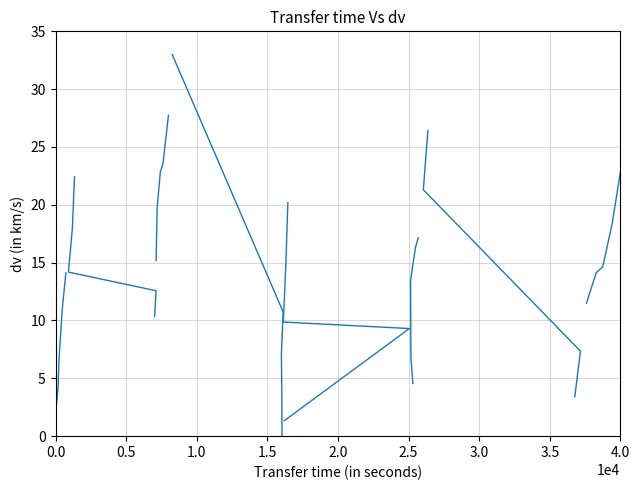

Approximately how many times larger is the value at 0.0 compared to 1.5?

0.2